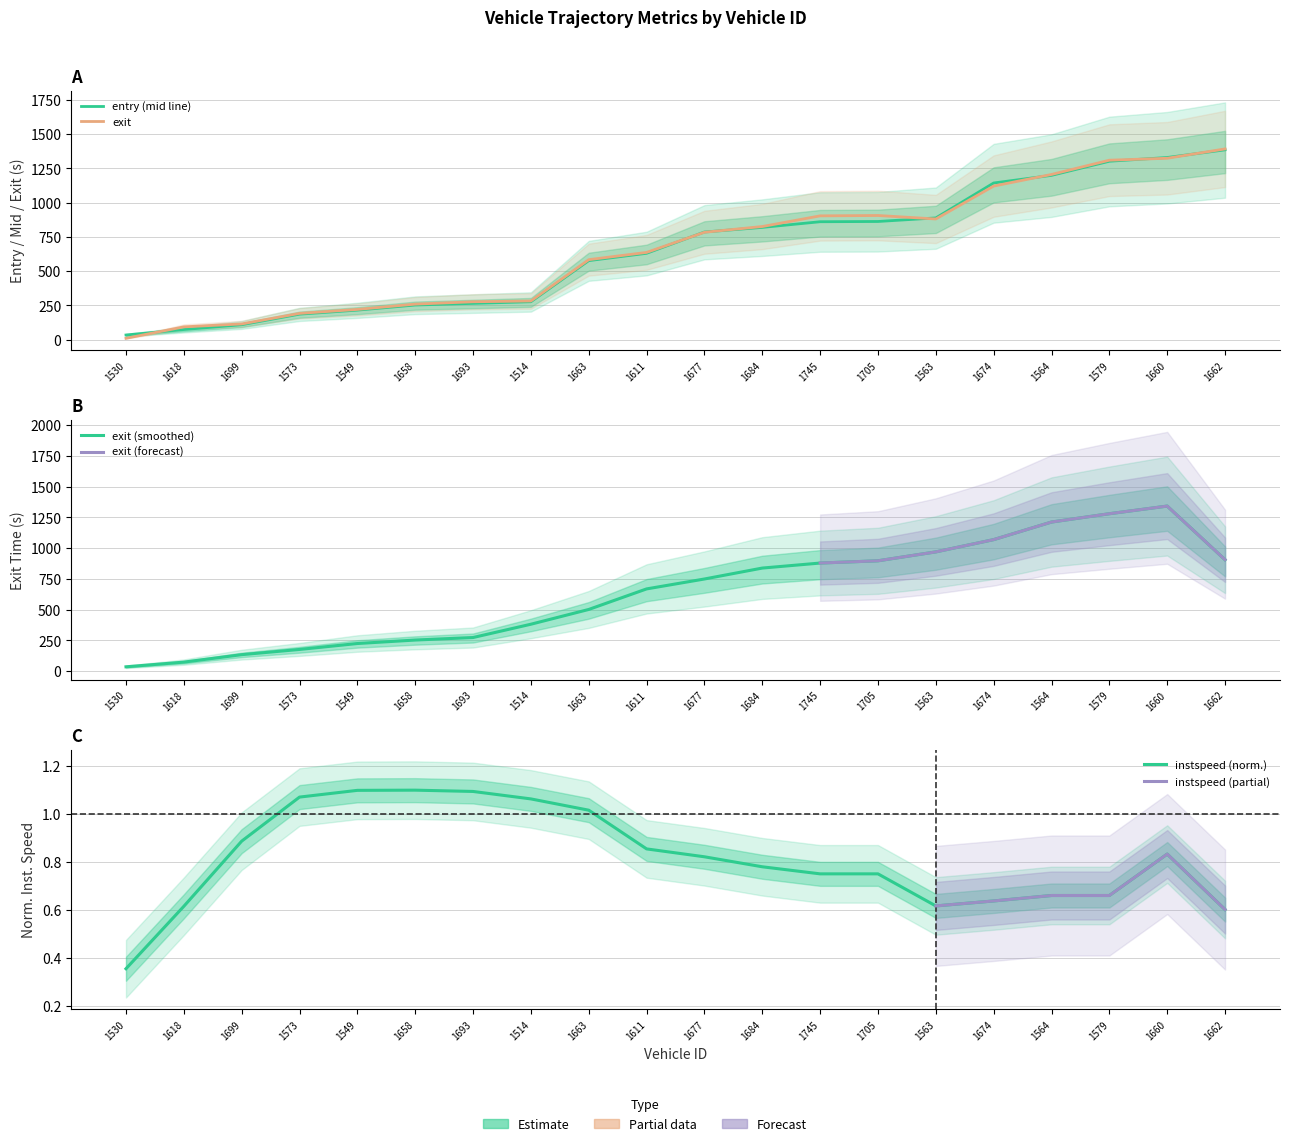

Where is the first local minimum for mid?

1563